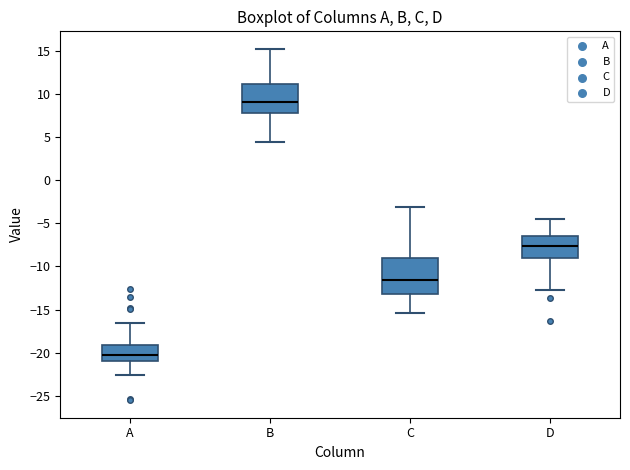

Which box has the lowest median line?

A